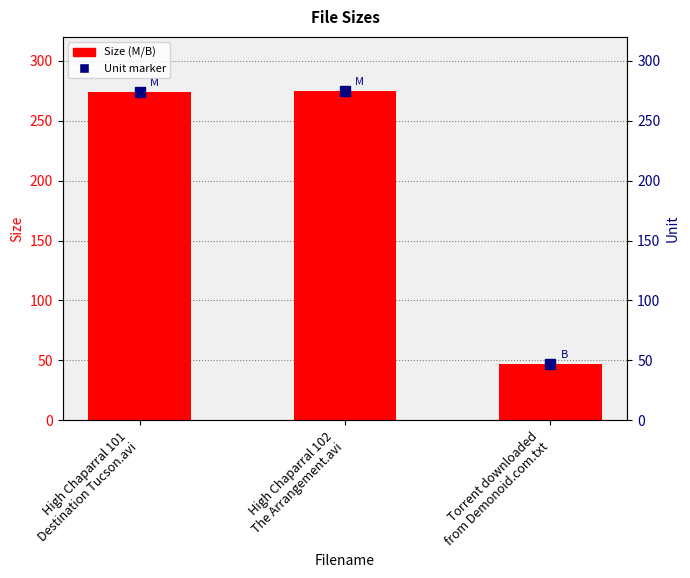

Between Torrent downloaded
from Demonoid.com.txt and High Chaparral 101
Destination Tucson.avi, which is larger?

High Chaparral 101
Destination Tucson.avi